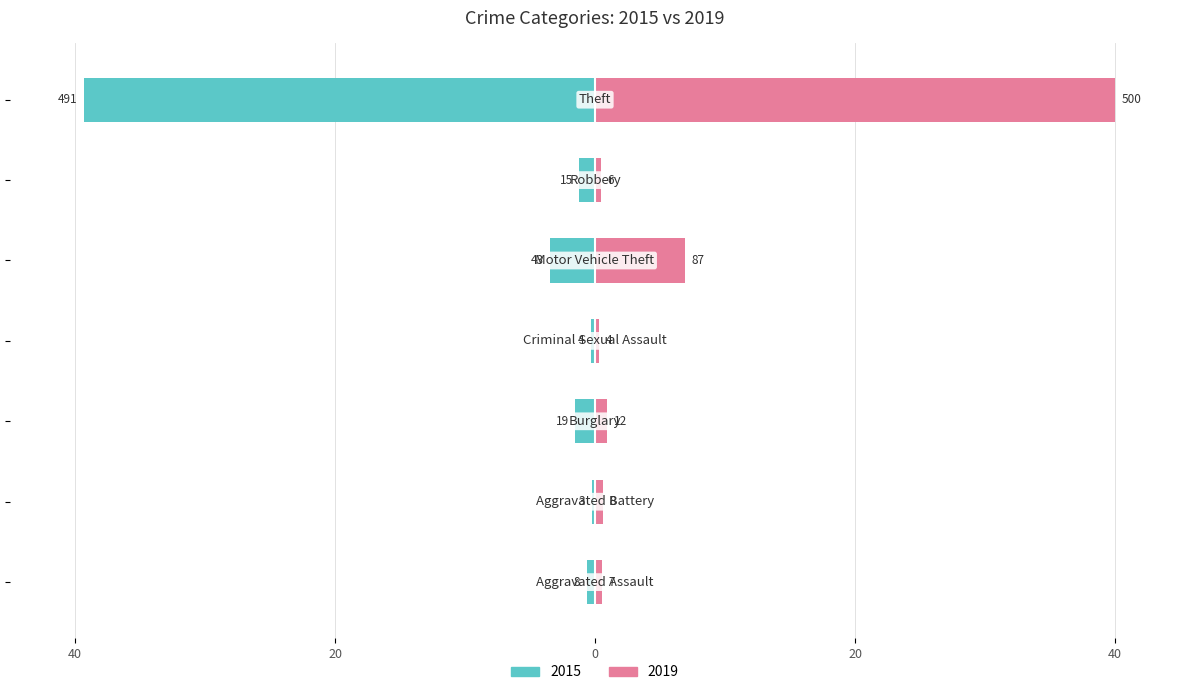

What is the smallest value displayed?

-39.3